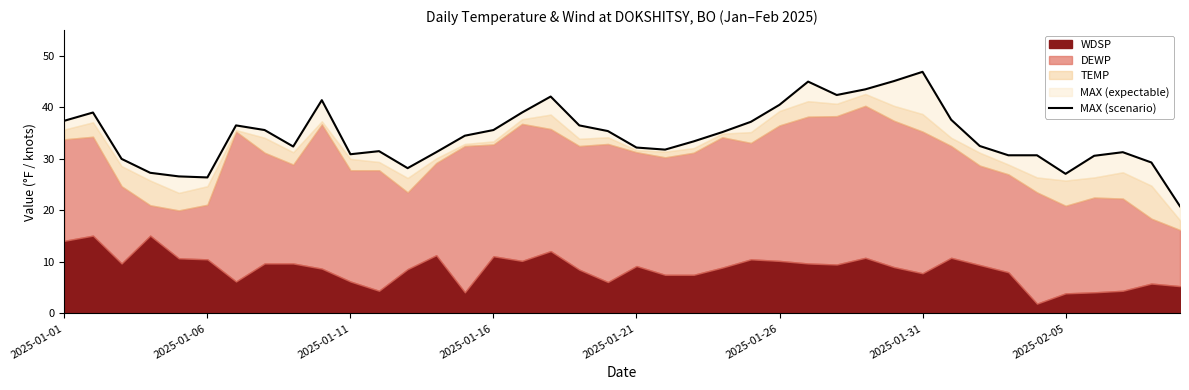

What is the ratio of the value at 26 to the value at 23?

1.3